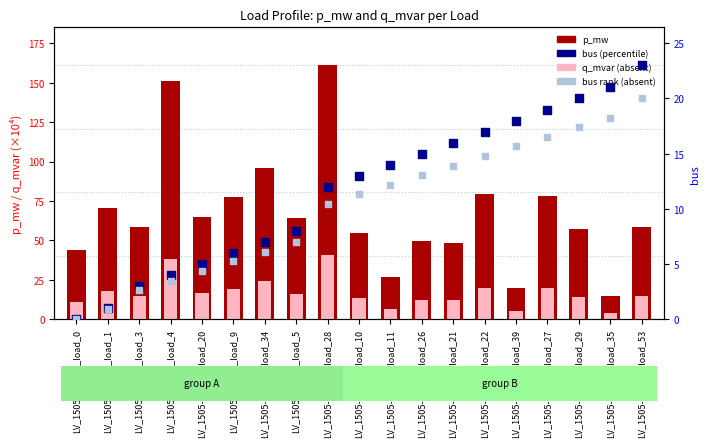

Which series reaches the maximum Y coordinate?

p_mw (×10⁴ MW)